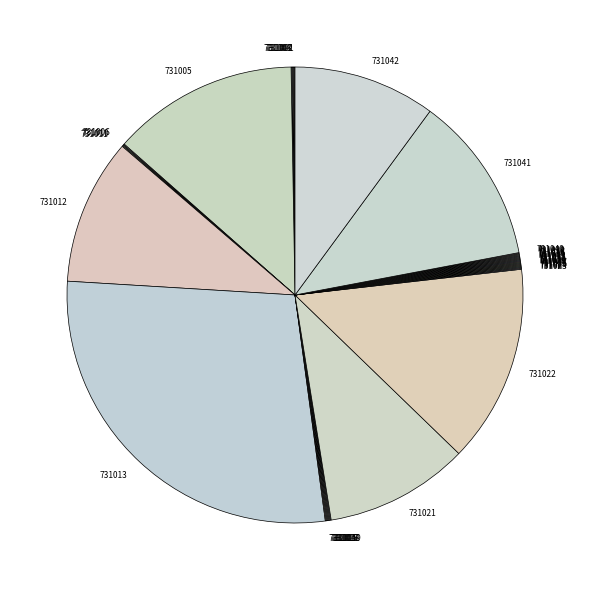

The 731005 slice represents 13% of the pie. True or false?

True